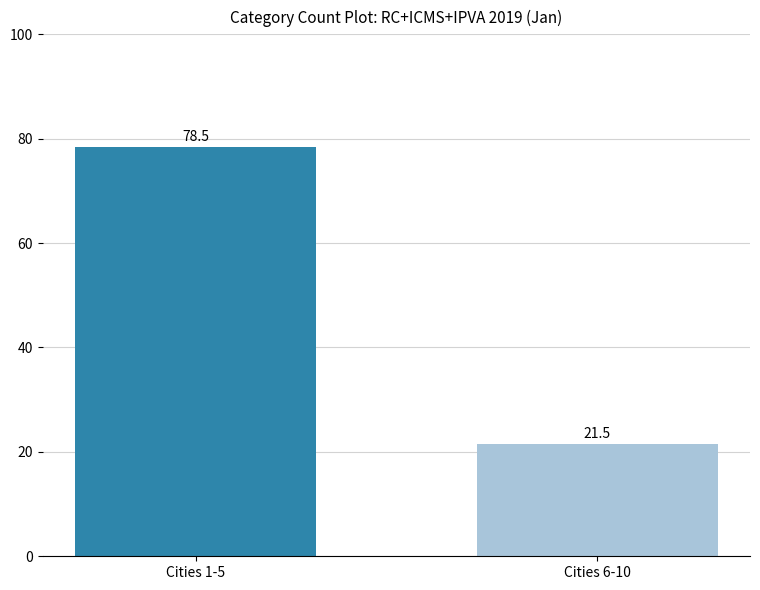

List the labels in order of value, largest first.

Cities 1-5, Cities 6-10